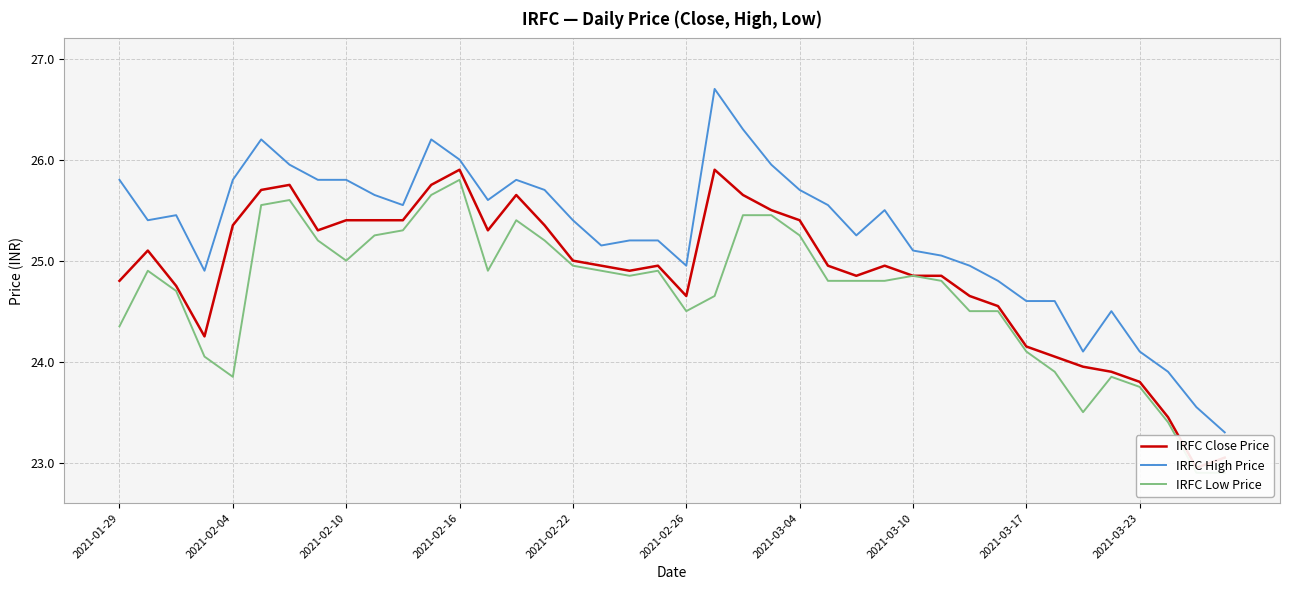

Reading right to left, what are all the values shown in this chart?

IRFC Close Price: 23.1	22.9	23.4	23.8	23.9	23.9	24.1	24.1	24.6	24.6	24.9	24.9	24.9	24.9	24.9	25.4	25.5	25.6	25.9	24.6	24.9	24.9	24.9	25.0	25.4	25.6	25.3	25.9	25.8	25.4	25.4	25.4	25.3	25.8	25.7	25.4	24.2	24.8	25.1	24.8
IRFC High Price: 23.3	23.6	23.9	24.1	24.5	24.1	24.6	24.6	24.8	24.9	25.1	25.1	25.5	25.2	25.6	25.7	25.9	26.3	26.7	24.9	25.2	25.2	25.1	25.4	25.7	25.8	25.6	26.0	26.2	25.6	25.6	25.8	25.8	25.9	26.2	25.8	24.9	25.4	25.4	25.8
IRFC Low Price: 22.9	22.9	23.4	23.8	23.9	23.5	23.9	24.1	24.5	24.5	24.8	24.9	24.8	24.8	24.8	25.2	25.4	25.4	24.6	24.5	24.9	24.9	24.9	24.9	25.2	25.4	24.9	25.8	25.6	25.3	25.2	25.0	25.2	25.6	25.6	23.9	24.1	24.7	24.9	24.4